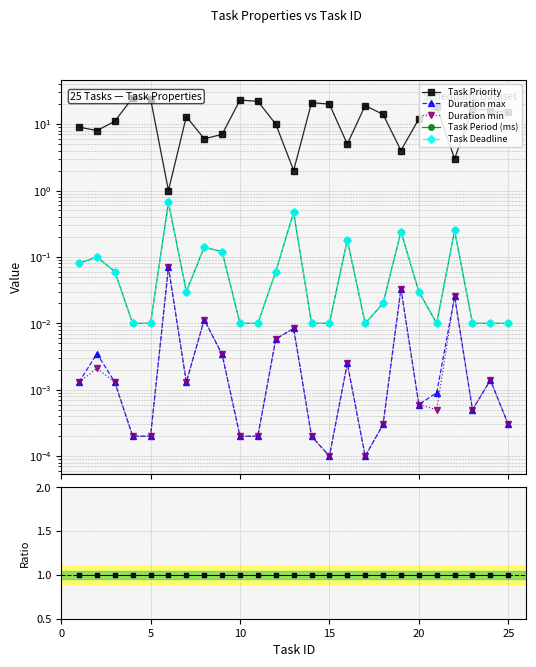

What is the sum of all Task Deadline values?

2.5